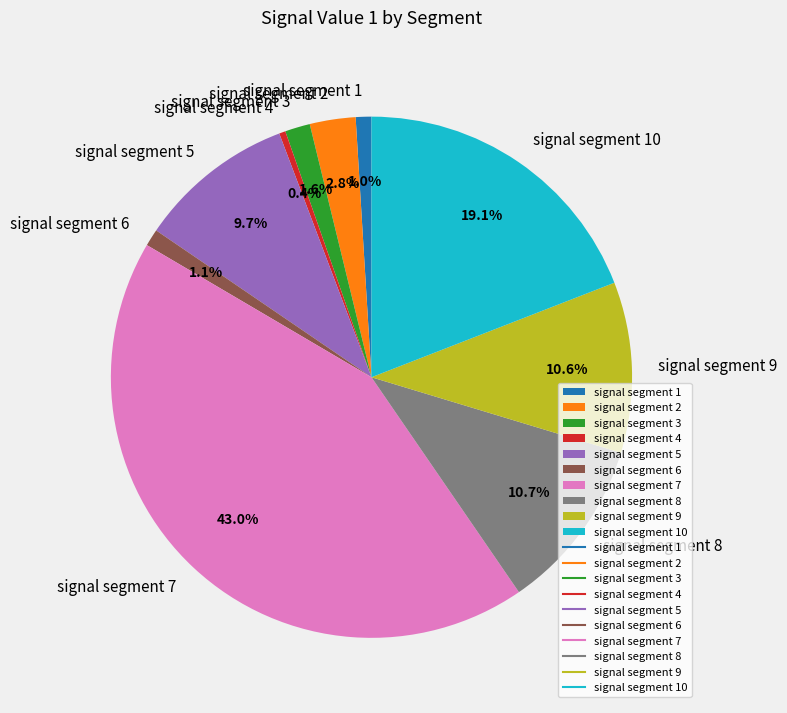

What percentage is NOT represented by signal segment 2?

97.2%